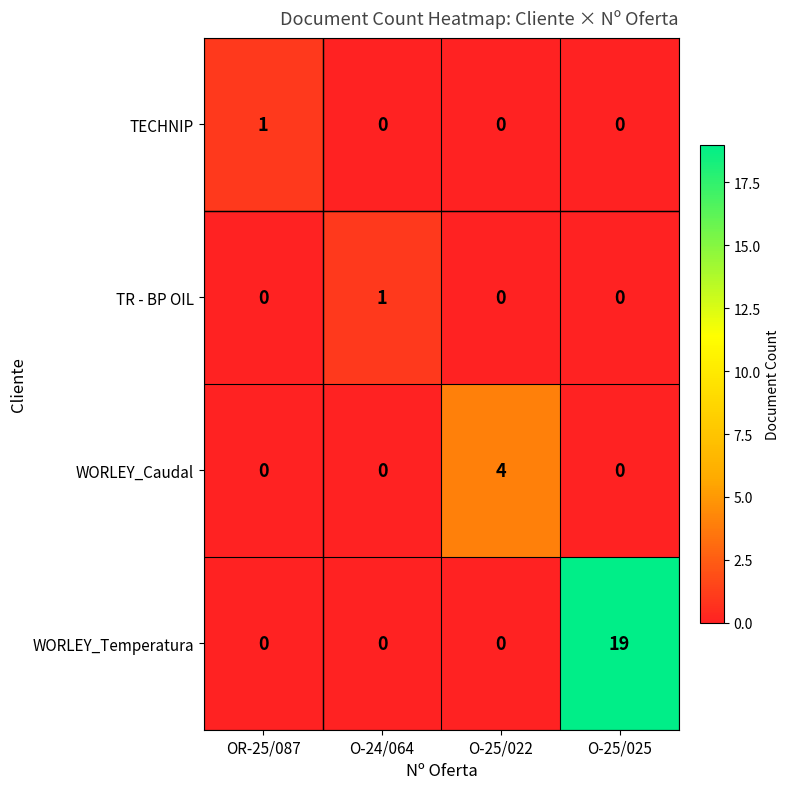

At which category does the chart reach its peak across all series?

O-25/025